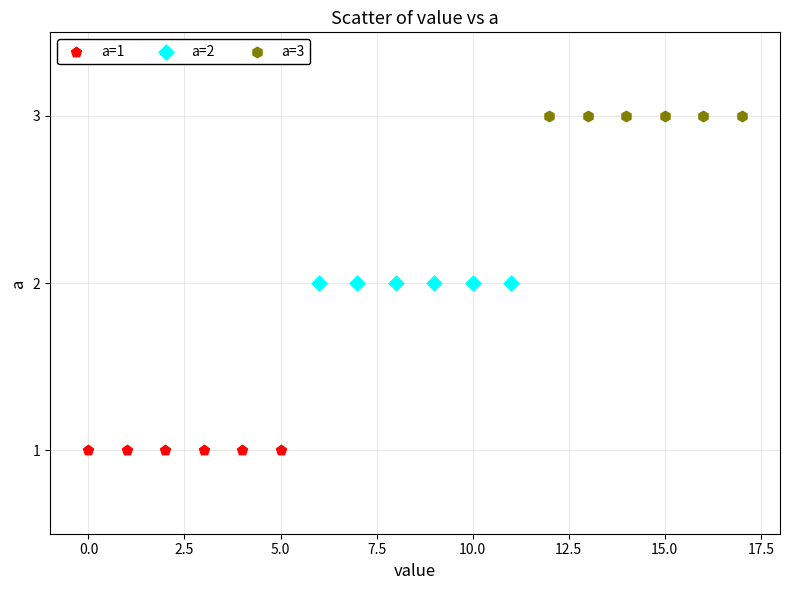

What are all the series names shown in the legend?

a=1, a=2, a=3